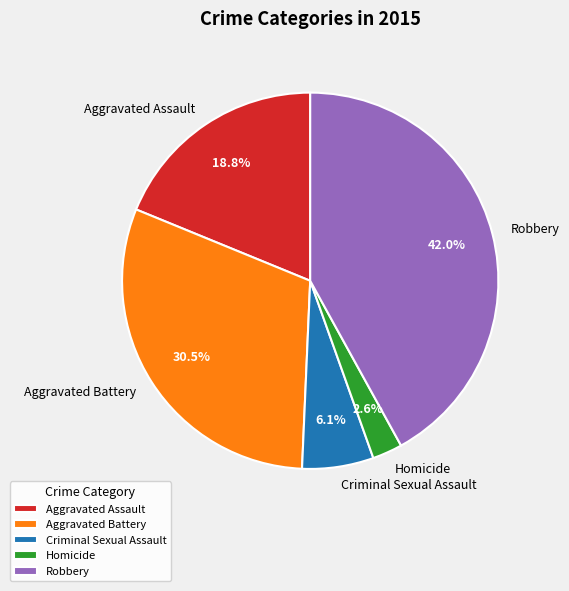

Does Homicide account for over 50% of the chart?

No